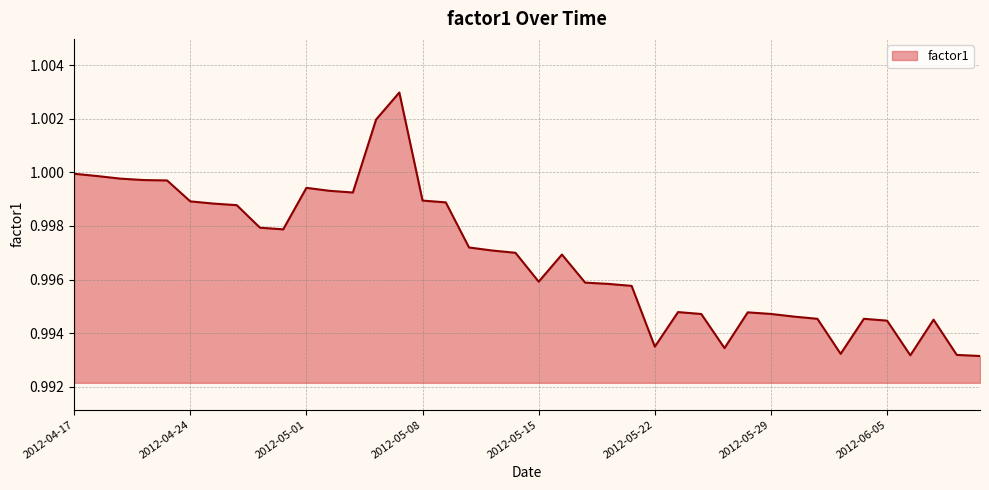

How many lines are shown in the chart?

1